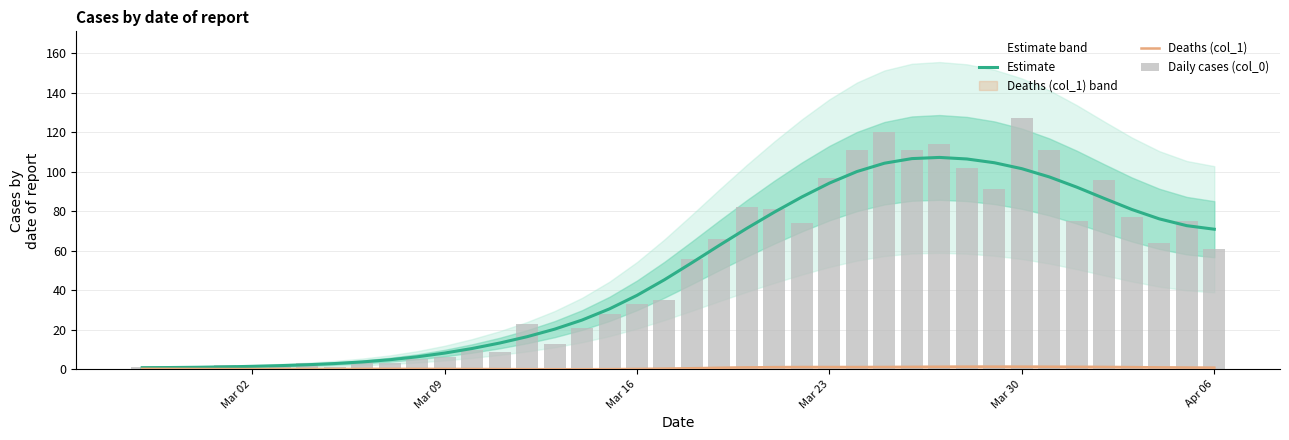

Read the Deaths (col_1) value at Mar 02.

0.2